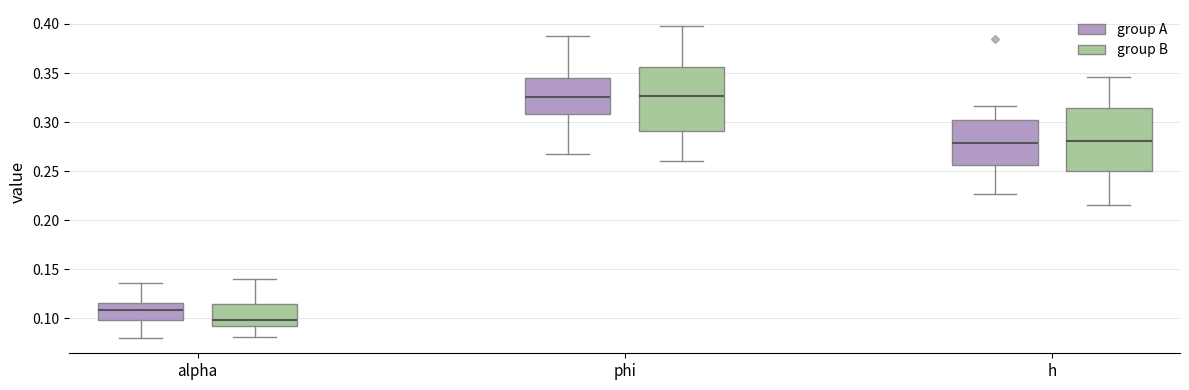

Which box's median line is the lowest?

alpha (group B)